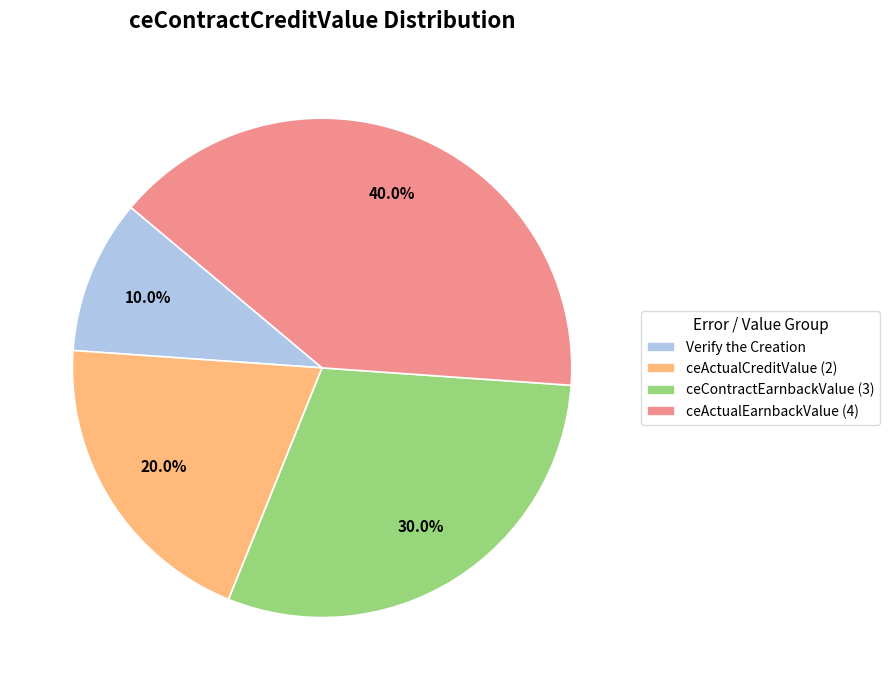

To the nearest percent, what is the average slice percentage?

25%